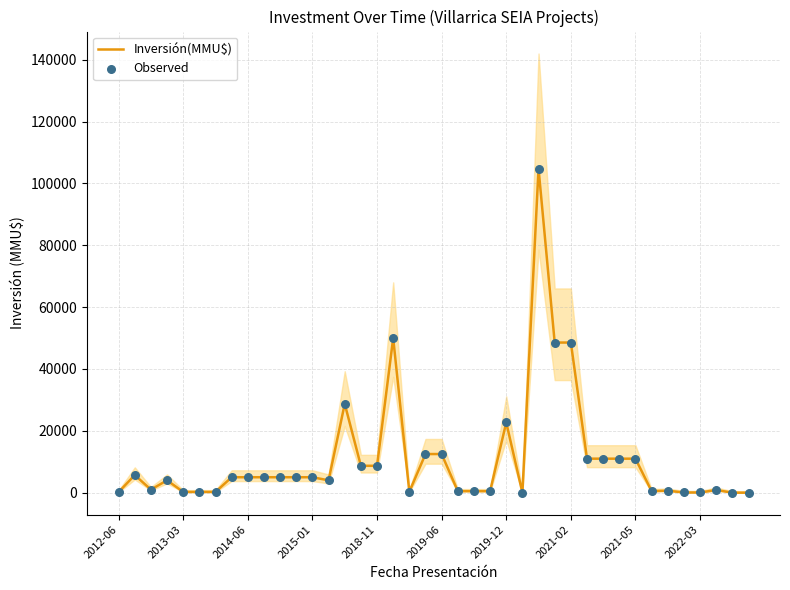

At which category is the sum across all series the highest?

26